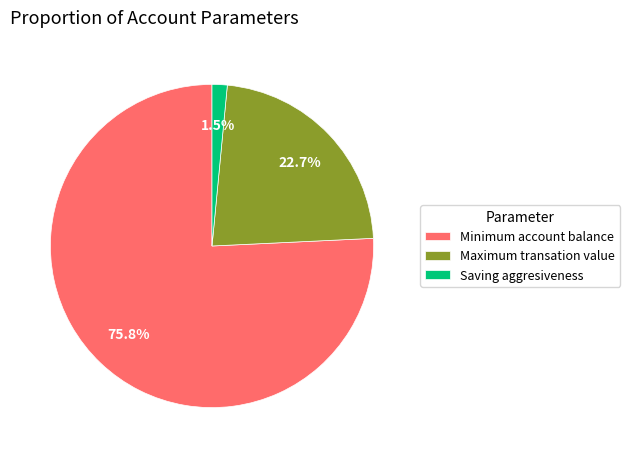

To the nearest percent, what portion does Minimum account balance represent?

76%